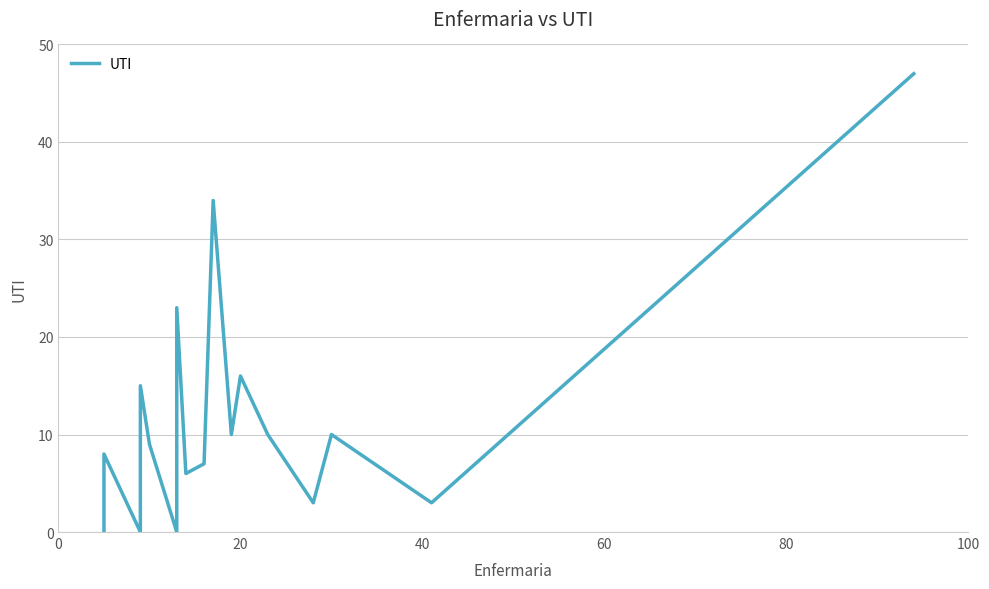

Is it true that the value at 60 is 27?

False